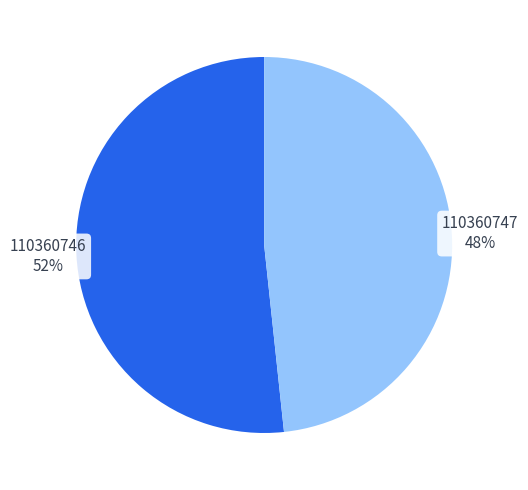

Does any single category account for the majority?

Yes